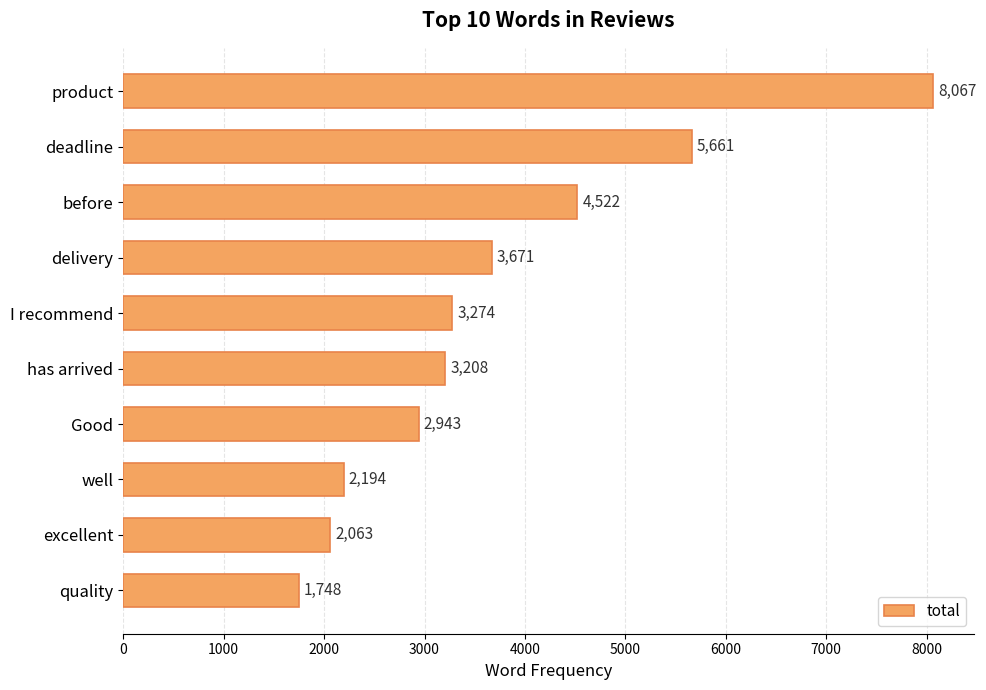

Reading bottom to top, transcribe all the data shown in this chart.

1748	2063	2194	2943	3208	3274	3671	4522	5661	8067